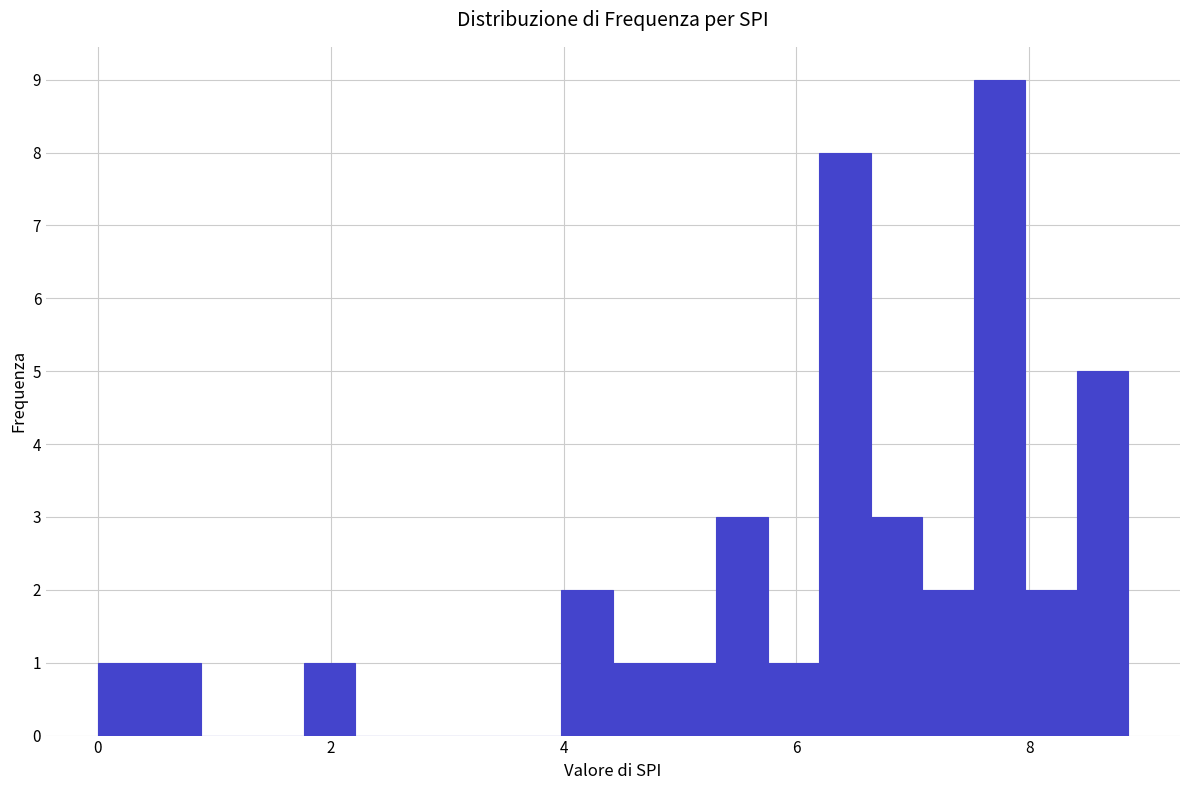

Around what value on the x-axis is the tallest bar? Give the approximate position of its centre, as read against the axis.

7.8